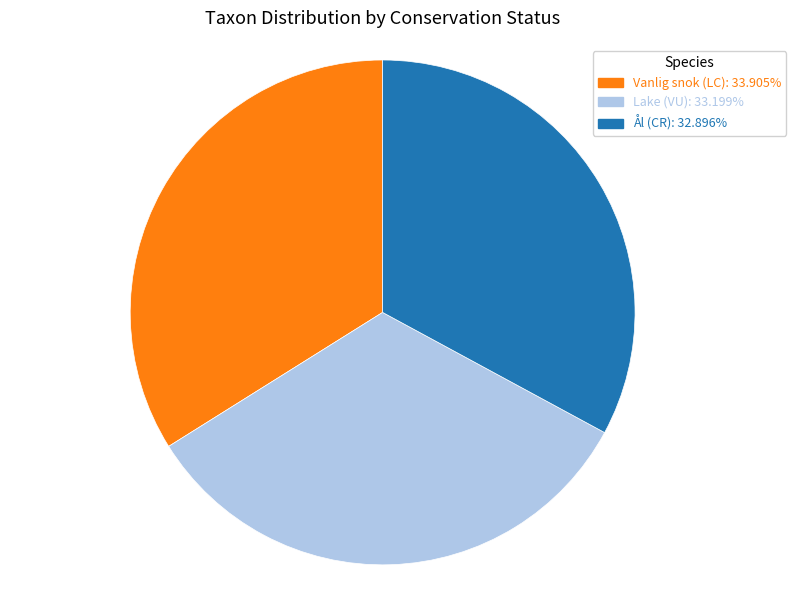

Which category has the biggest portion of the pie?

Vanlig snok (LC)